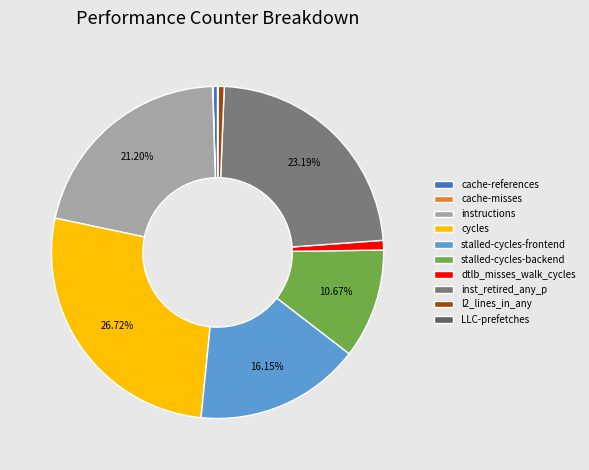

Does stalled-cycles-backend account for over 50% of the chart?

No